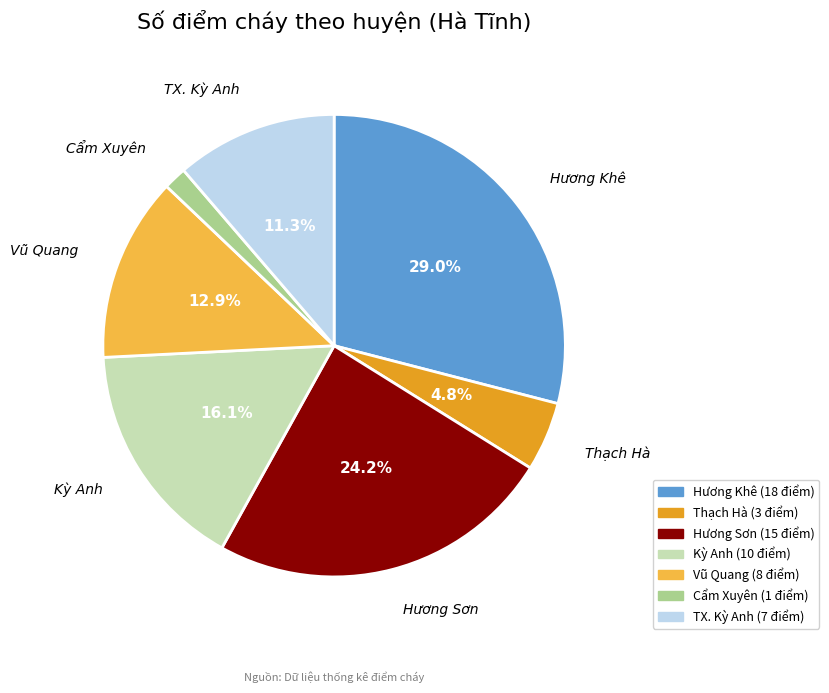

To the nearest percent, what percentage of the pie is Hương Khê?

29%